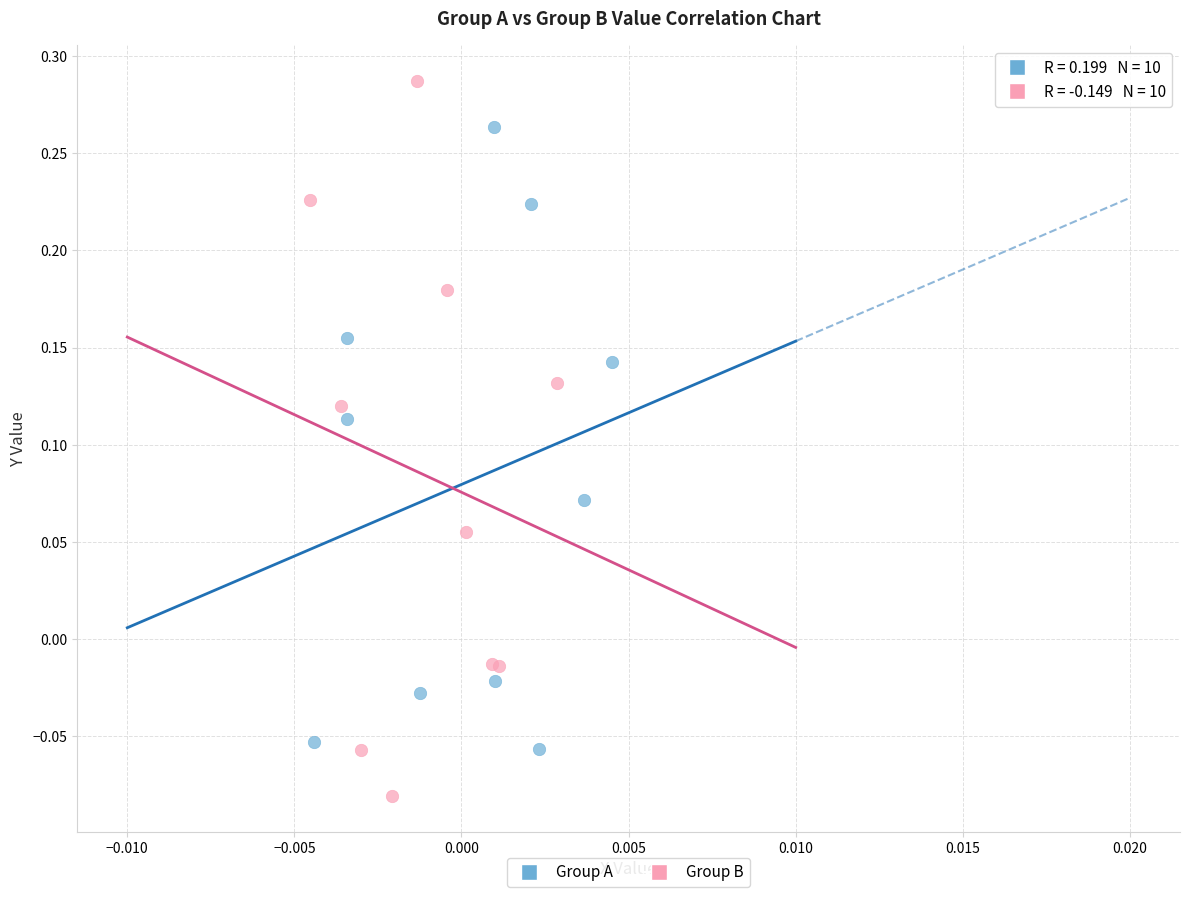

Which series reaches the maximum Y coordinate?

Group B